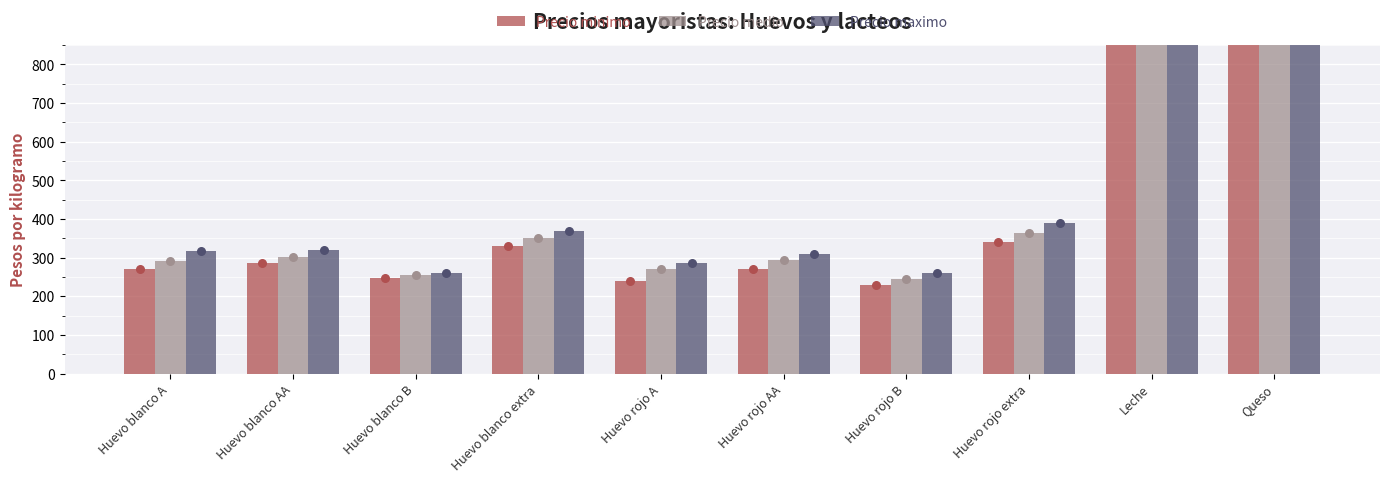

Which series has the largest total across all categories?

Precio maximo